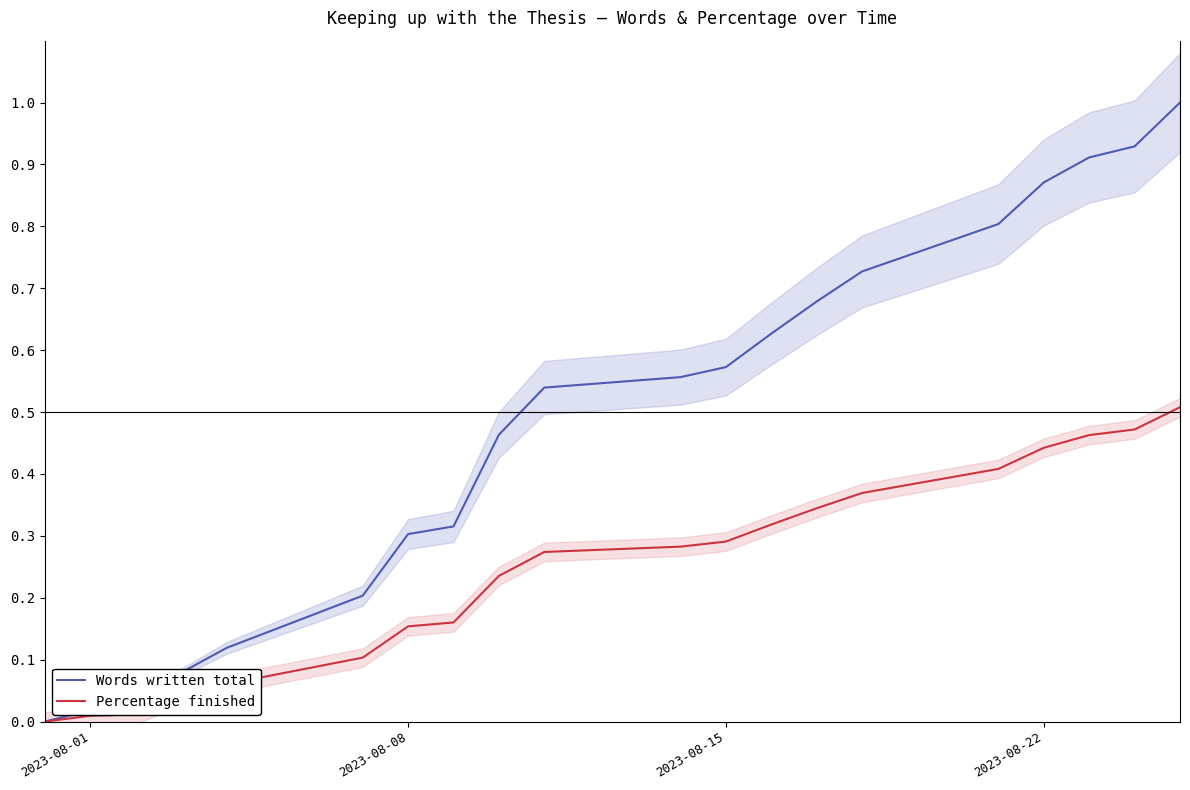

Which series has the largest total across all categories?

Words written total